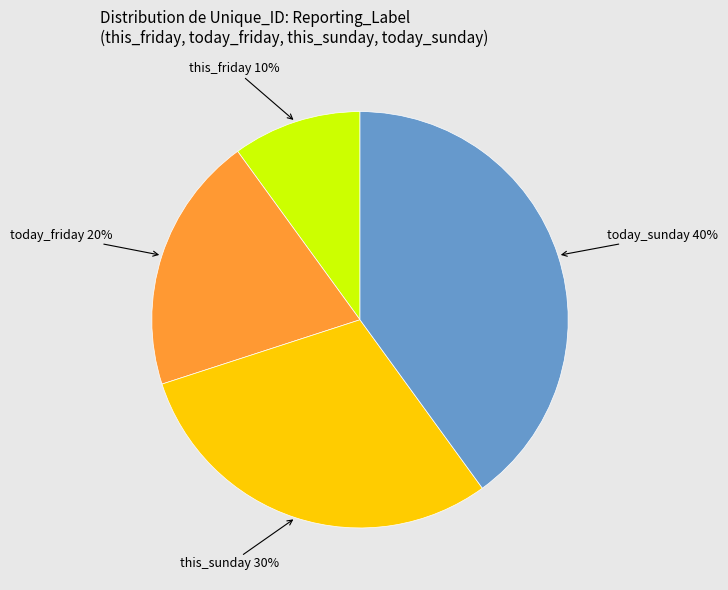

To the nearest percent, what is the difference between the largest and smallest slice percentages?

30%